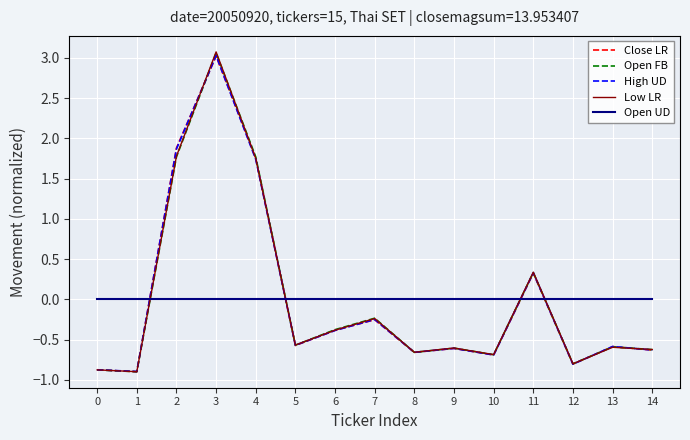

True or false: Low LR has a value of 1.8 at 4.

True